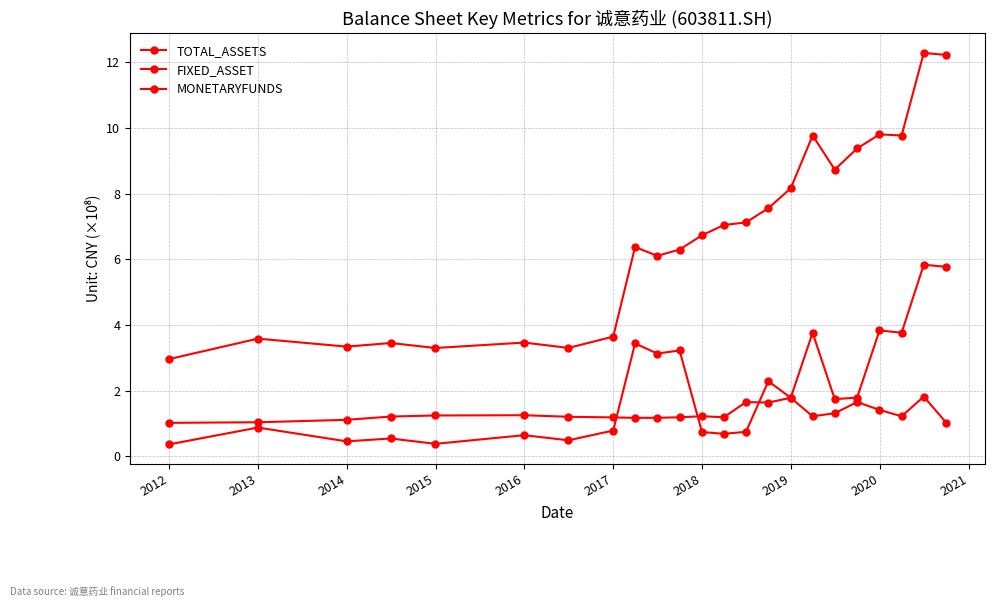

Is this an area chart (filled region under the line)?

No